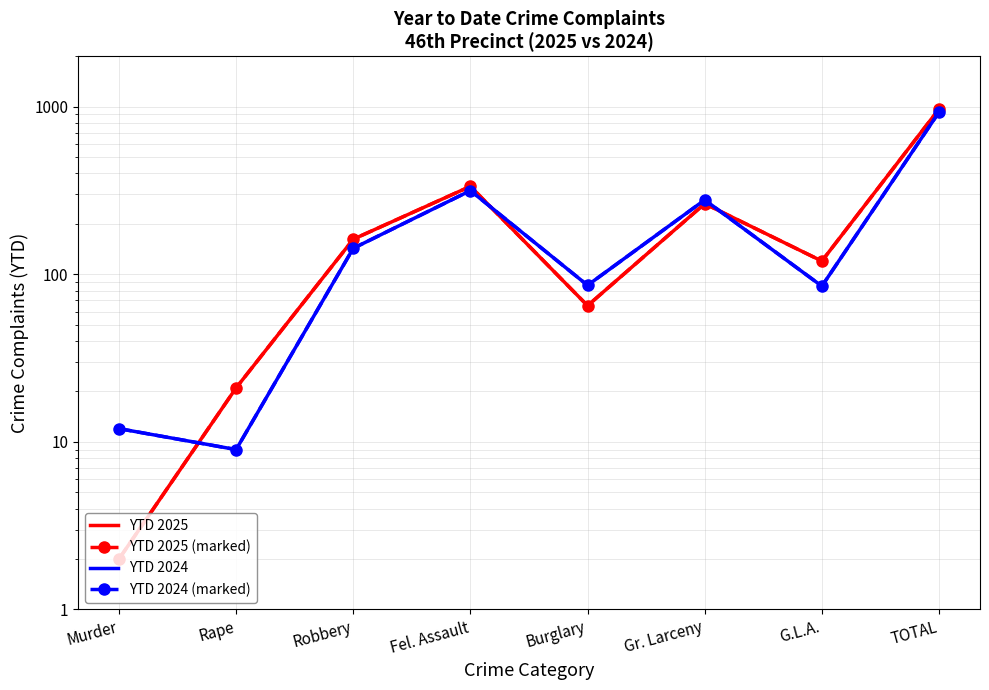

True or false: YTD 2025 has a value of 25 at Burglary.

False